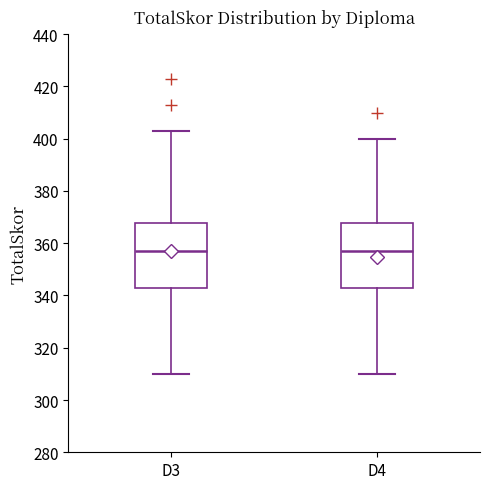

Reading left to right, transcribe this box plot: for each box, give where its median line is, the range the box spans, and where its two whiskers end, as read against the y-axis. The values are not printed on the chart, so give them approximately, as read against the axis.

D3: median 358, box 344 to 368, whiskers 310 to 404
D4: median 358, box 344 to 368, whiskers 310 to 400